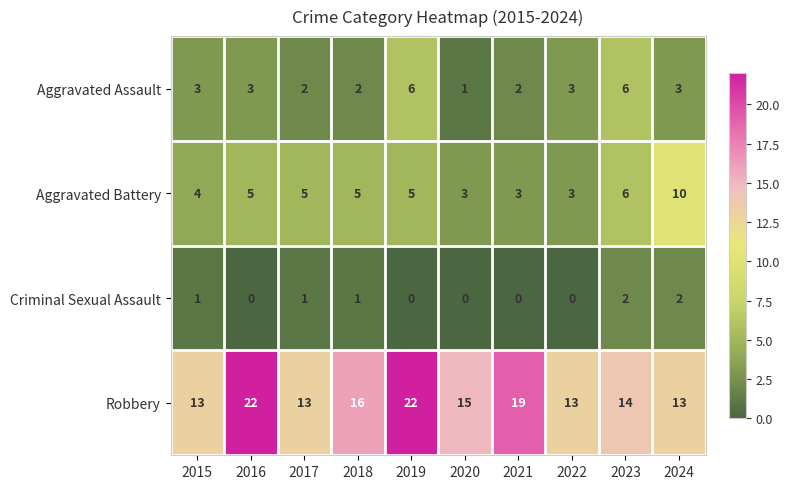

How many Robbery values are between 13 and 19?

8